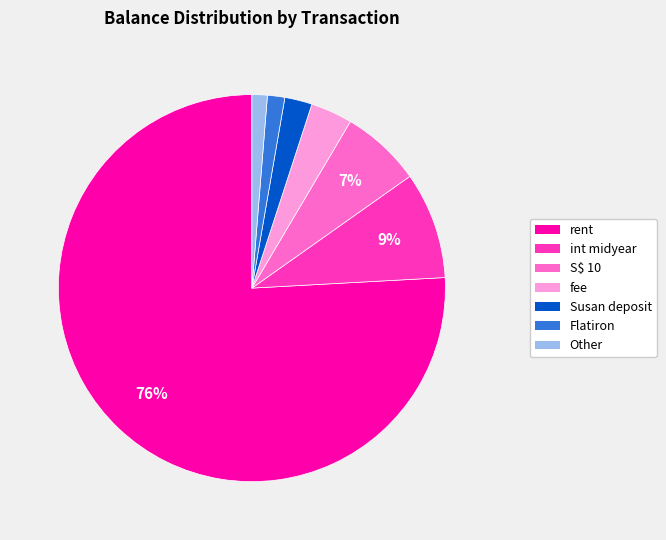

Does any single category account for the majority?

Yes